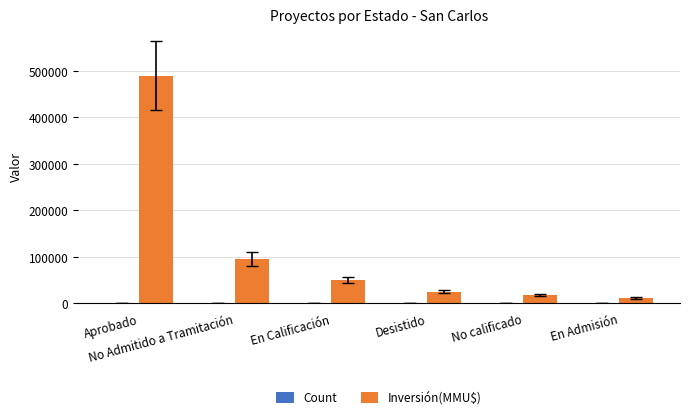

Are the bars horizontal?

No